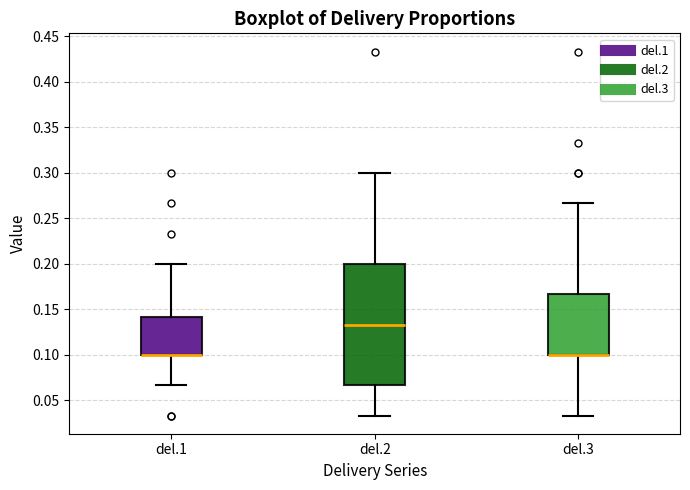

Reading left to right, read every box against the y-axis: the position of its median line, the range the box covers, and the ends of its whiskers. The values are not printed on the chart, so give them approximately, as read against the axis.

del.1: median 0.100 (drawn on the box's lower edge), box 0.100 to 0.140, whiskers 0.065 to 0.200
del.2: median 0.135, box 0.065 to 0.200, whiskers 0.035 to 0.300
del.3: median 0.100 (drawn on the box's lower edge), box 0.100 to 0.165, whiskers 0.035 to 0.265